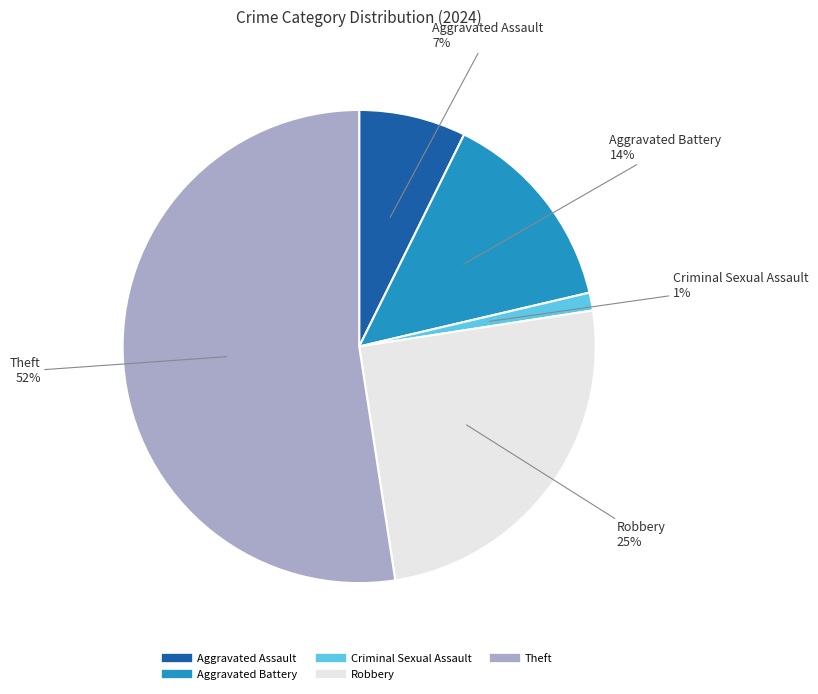

Is there a majority slice in this chart?

Yes